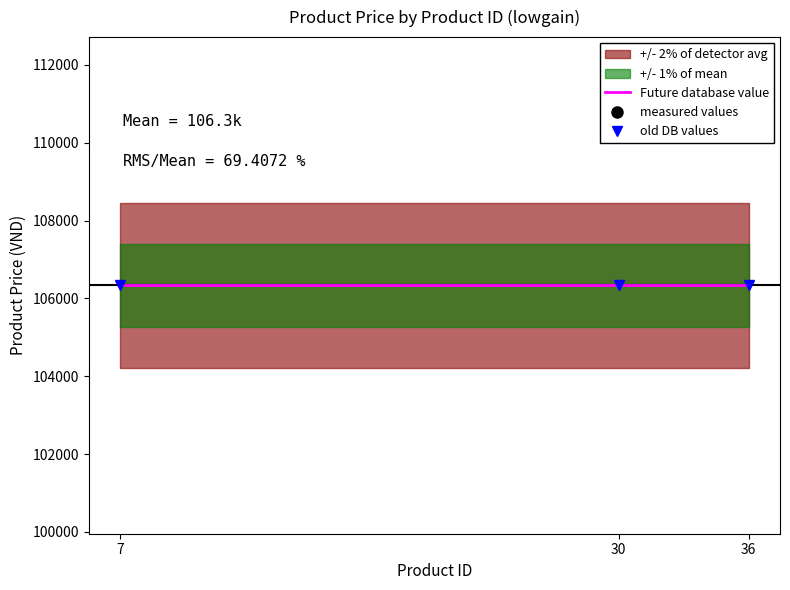

At which label is Future database value closest to 106333?

7